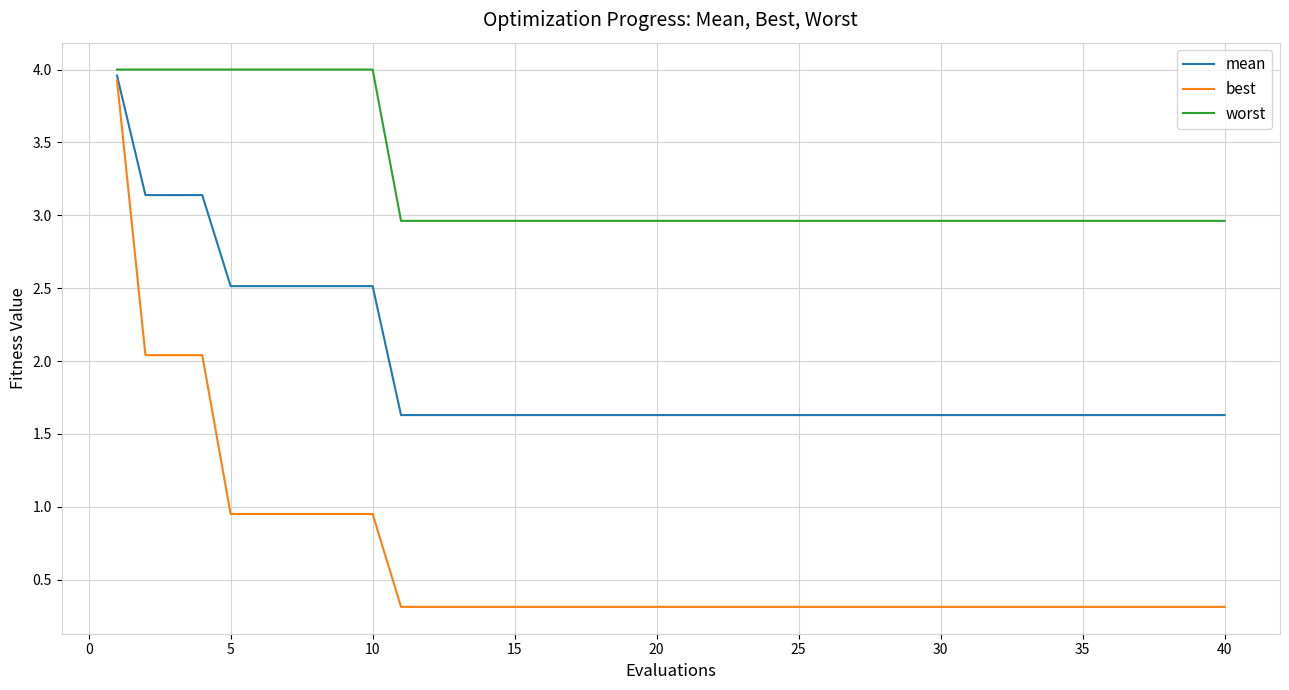

Which series has the largest total across all categories?

worst